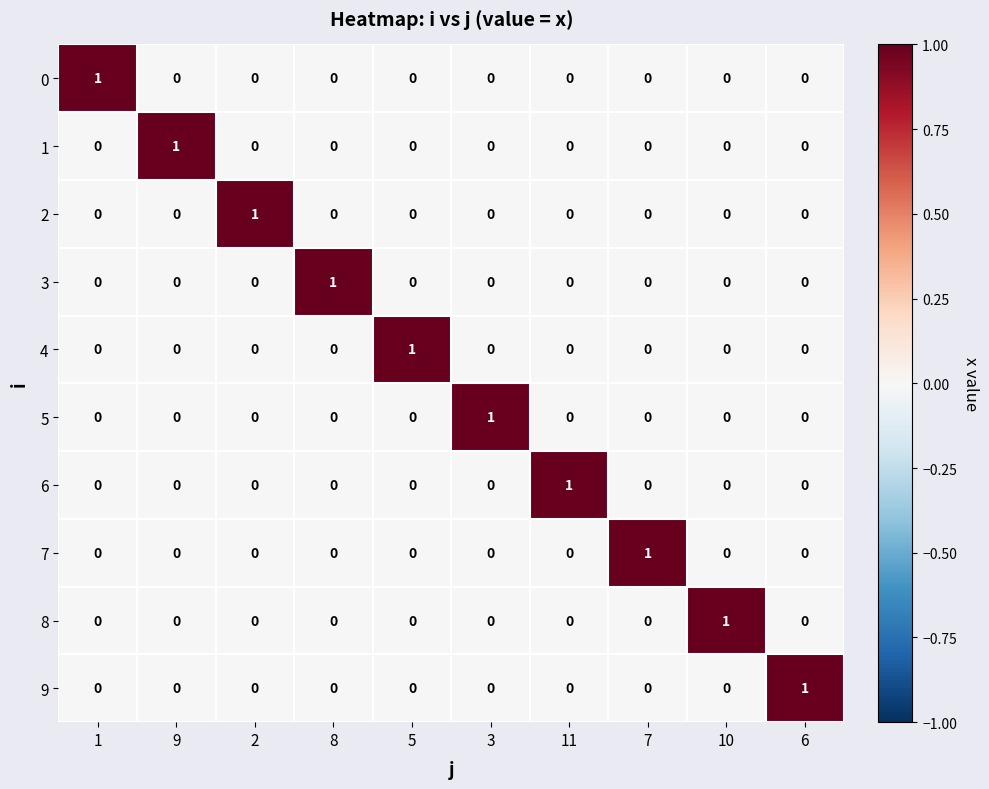

Which category has the highest value in the 7 series?

7